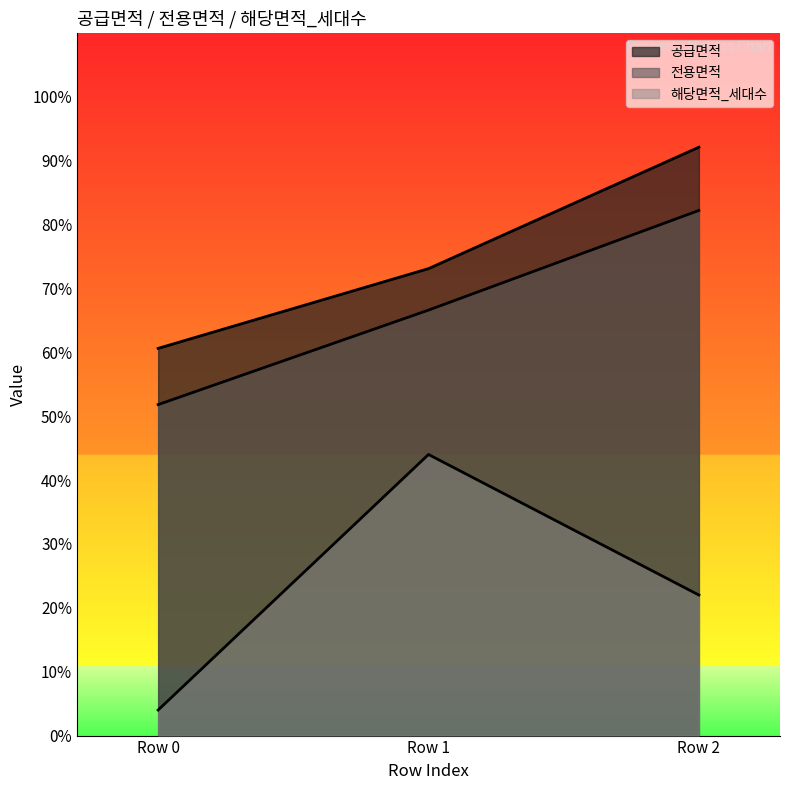

True or false: 공급면적 has a value of 92.1 at Row 2.

True